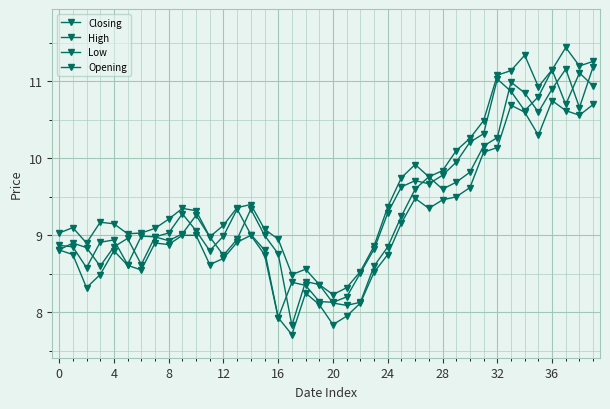

How many categories are shown in the chart?

40